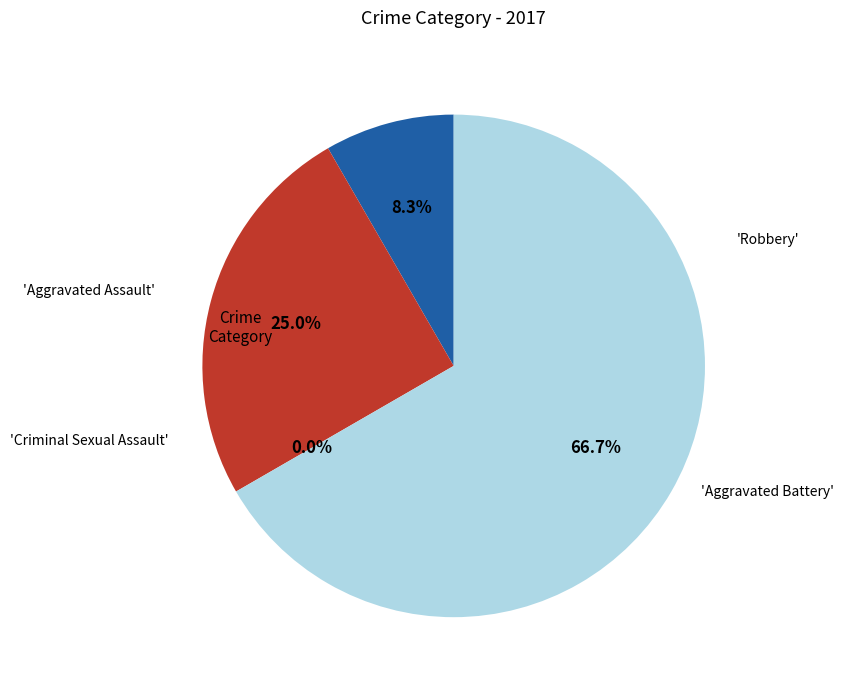

To the nearest percent, what is the average slice percentage?

25%